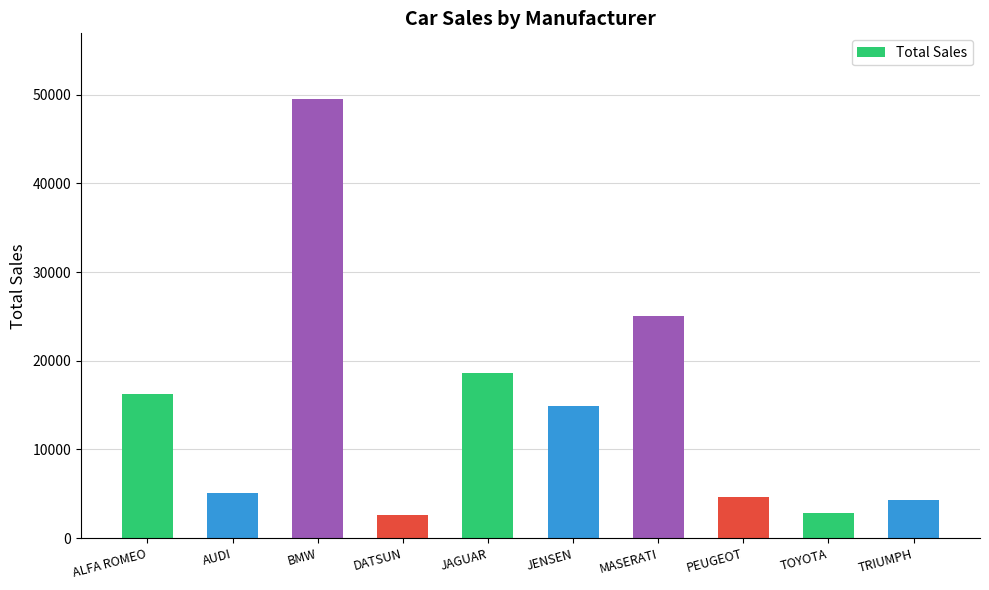

Does the chart contain any negative values?

No